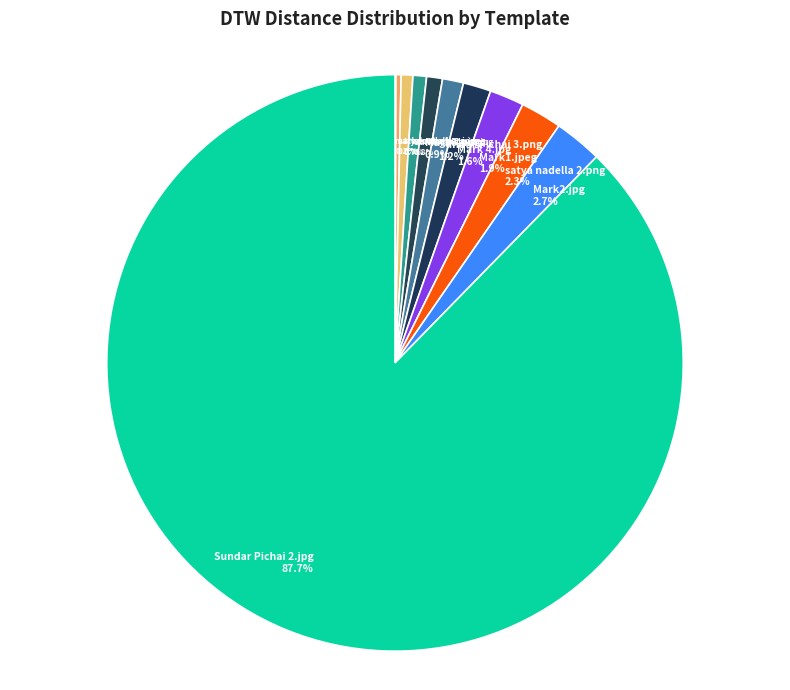

What is the ratio of the value at Sundar Pichai 3.png to the value at satya nadella 2.jpeg?

4.1